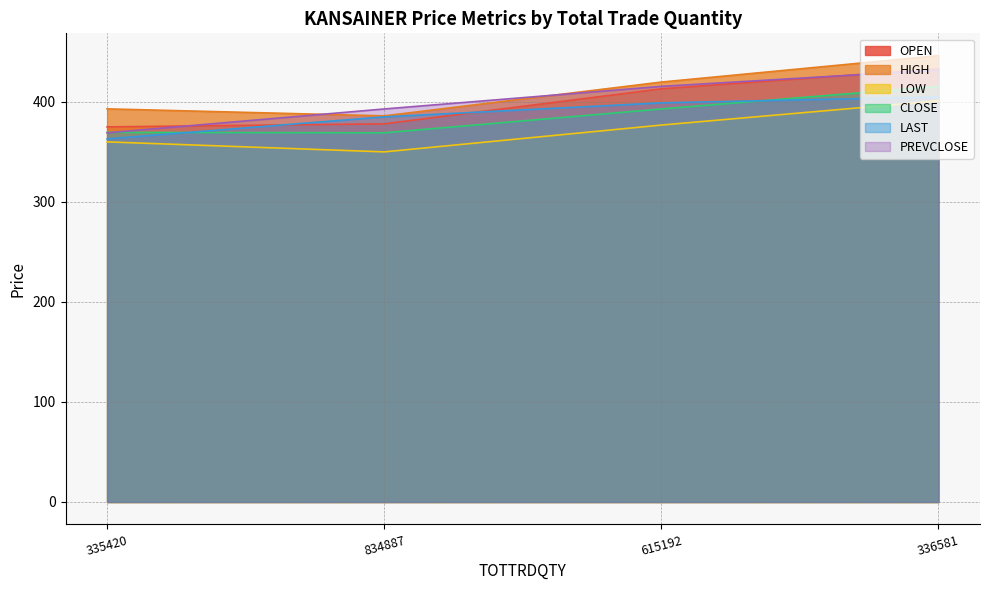

Where does the OPEN series first go above 413?

336581